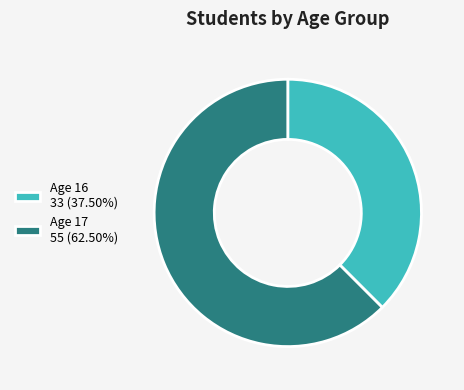

What is the ratio of the value at Age 17 55 (62.50%) to the value at Age 16 33 (37.50%)?

1.7